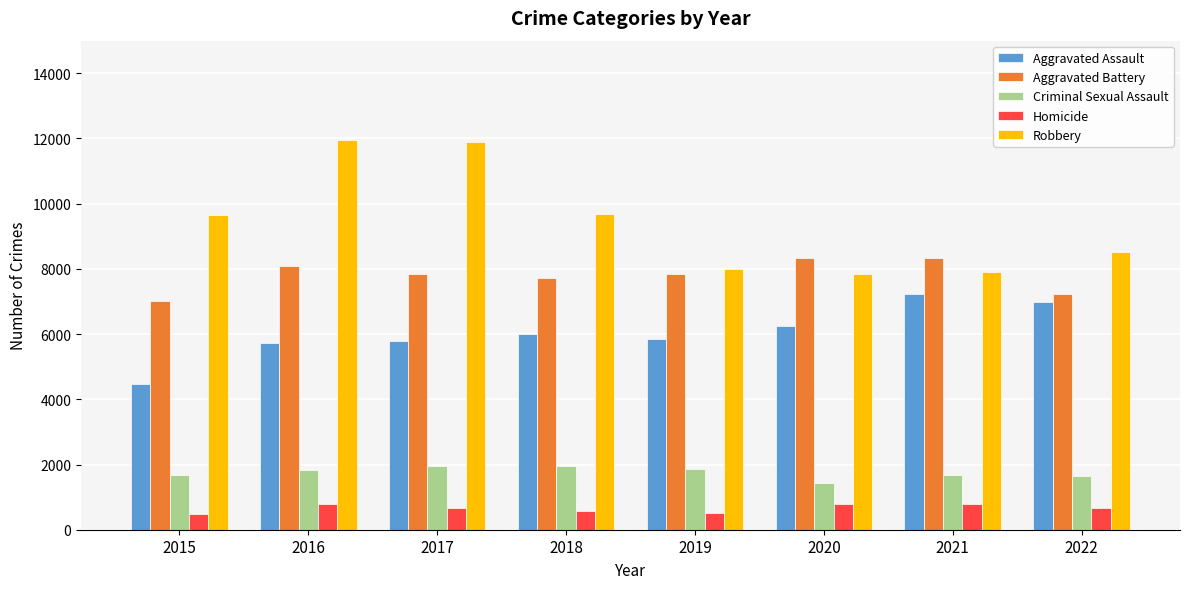

Is the value of Criminal Sexual Assault at 2015 greater than the value of Aggravated Assault at 2015?

No